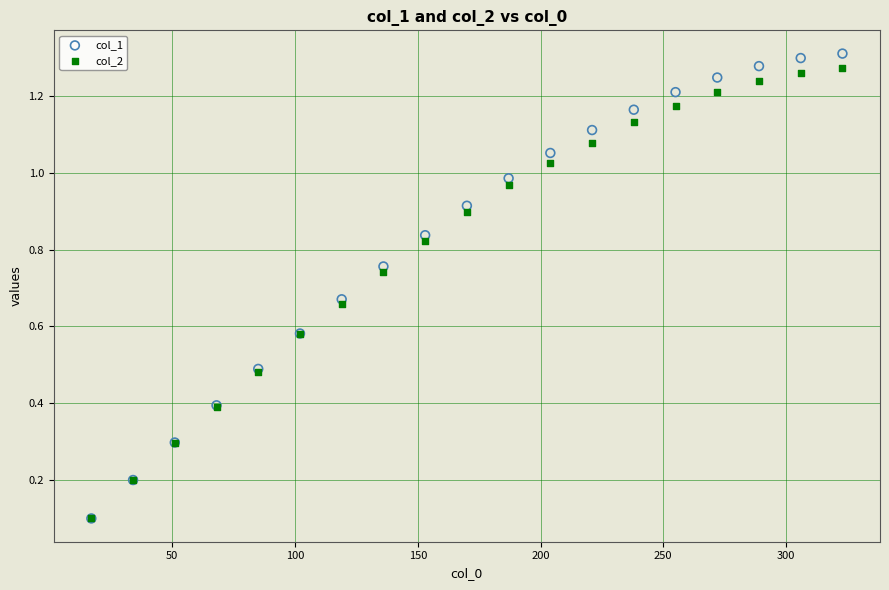

Which series reaches the maximum Y coordinate?

col_1